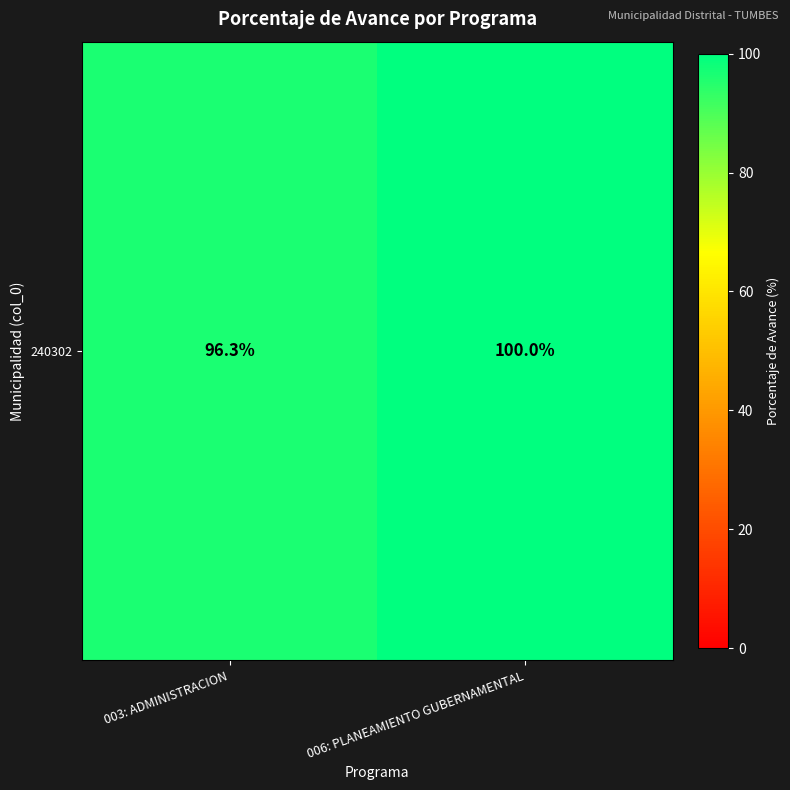

What is the change in value from 003: ADMINISTRACION to 006: PLANEAMIENTO GUBERNAMENTAL?

+3.7